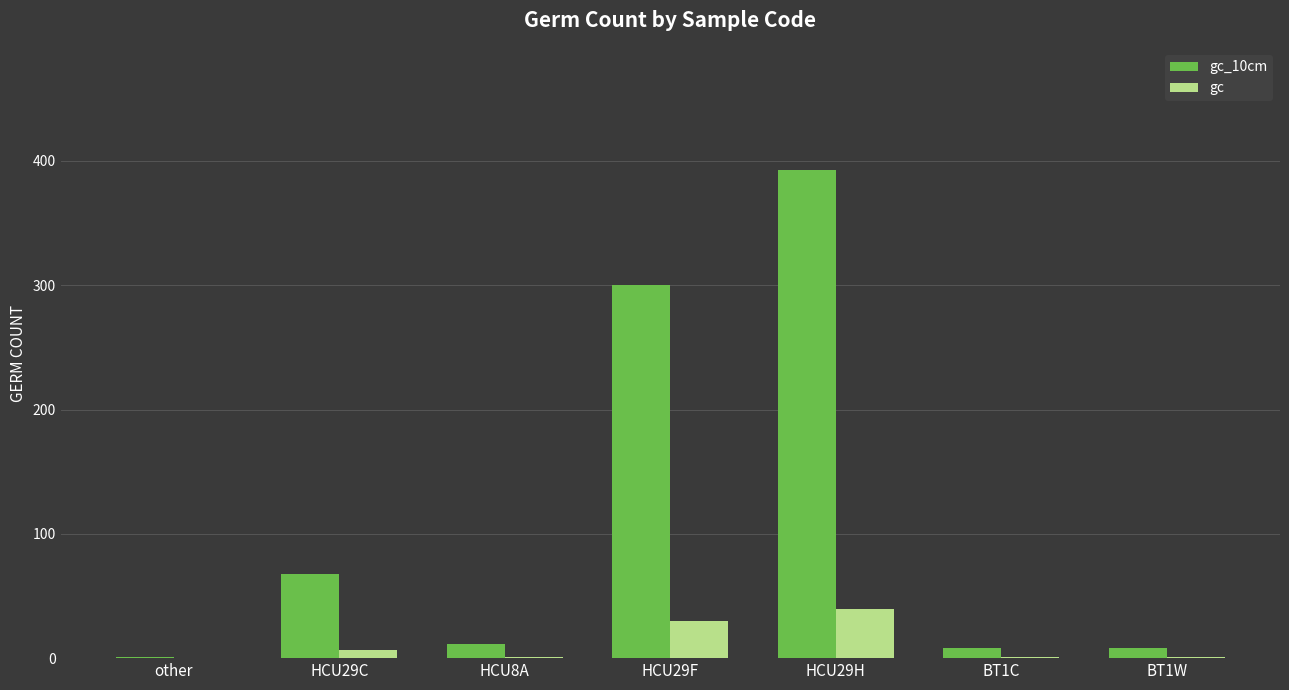

What is the greatest value displayed?

392.8